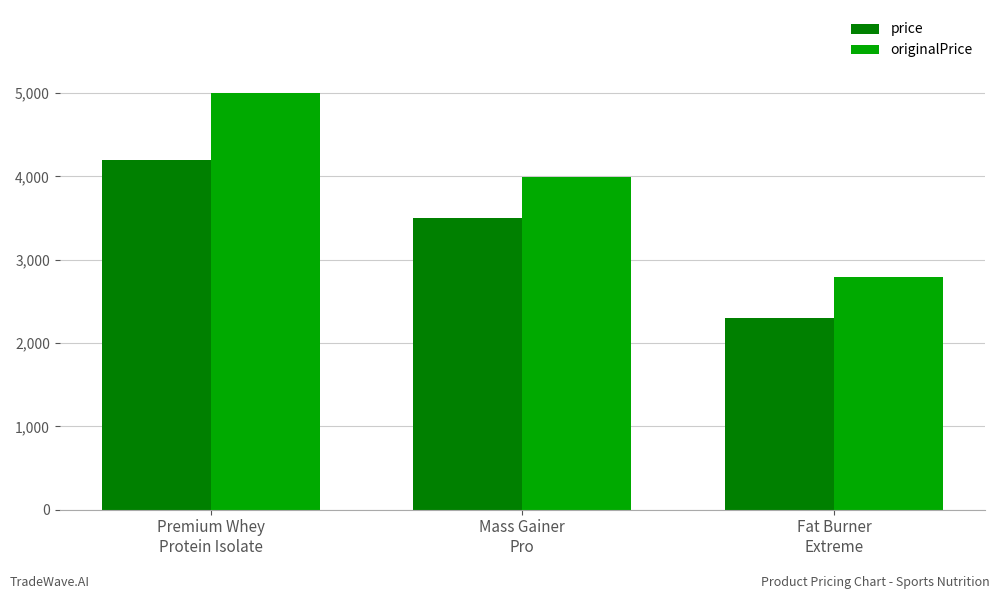

Rank the series by their maximum value, from highest to lowest.

originalPrice, price